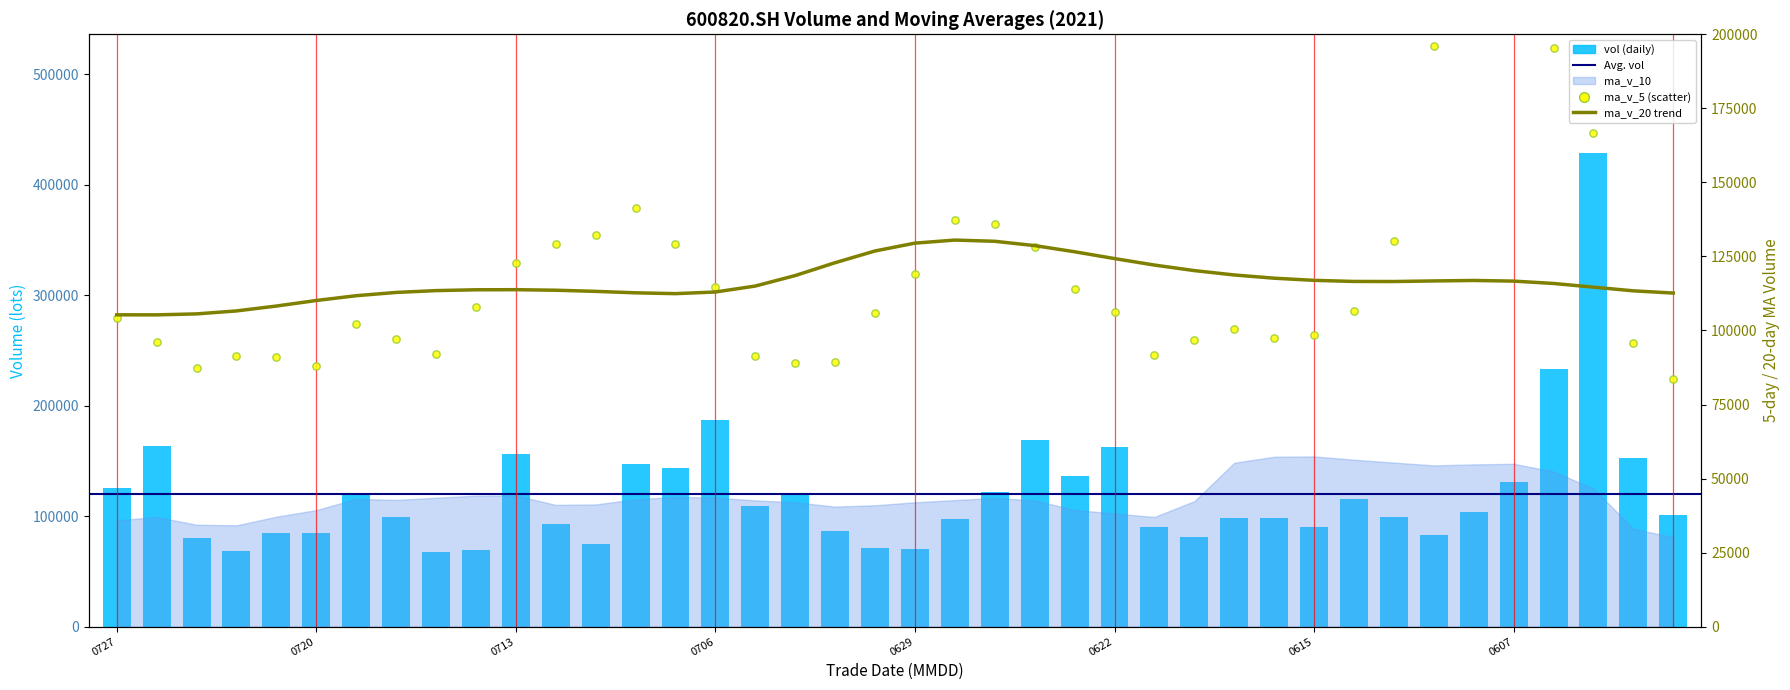

At which category is the sum across all series the highest?

20210603